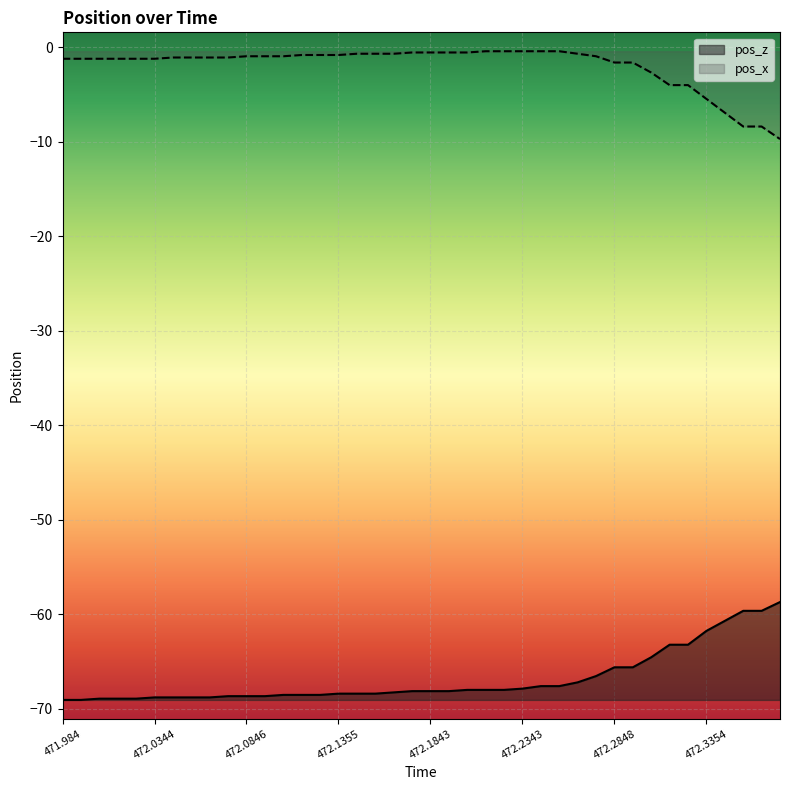

What is the average value of the pos_z series?

-66.8